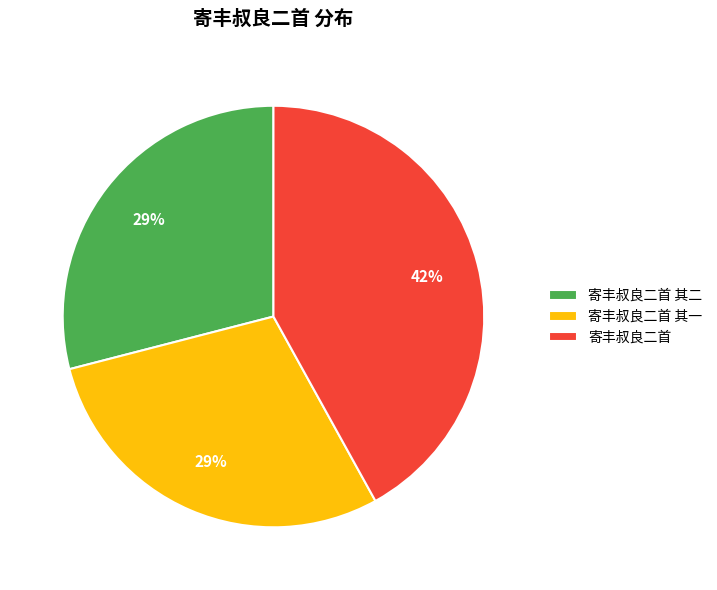

What is the ratio of the value at 寄丰叔良二首 其一 to the value at 寄丰叔良二首?

0.7